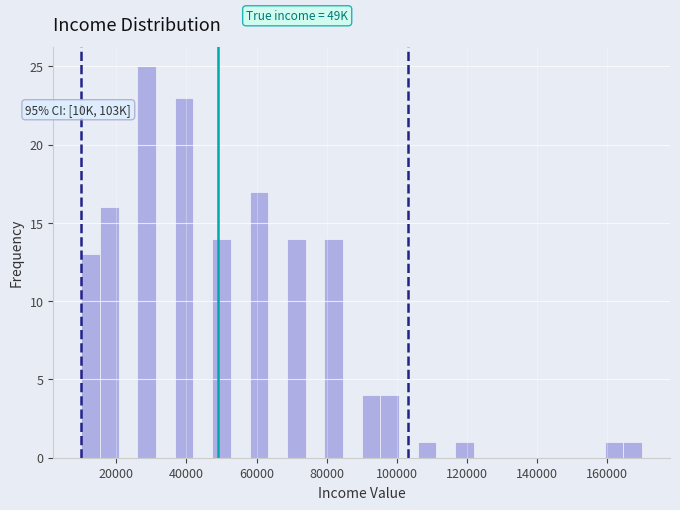

Read against the x-axis, roughly where is the centre of the tallest bar?

28000